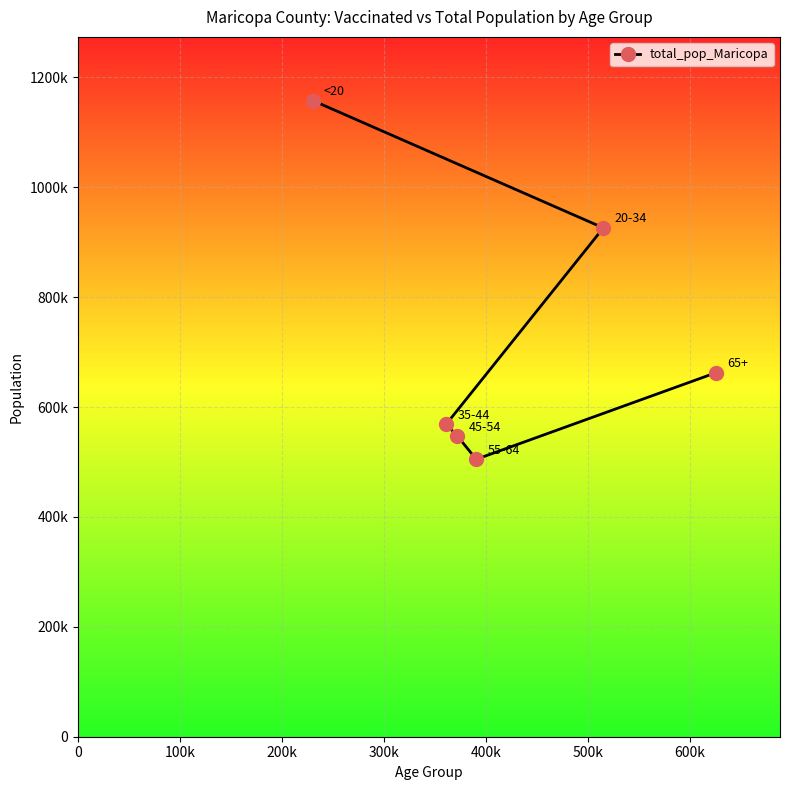

How many lines are shown in the chart?

1